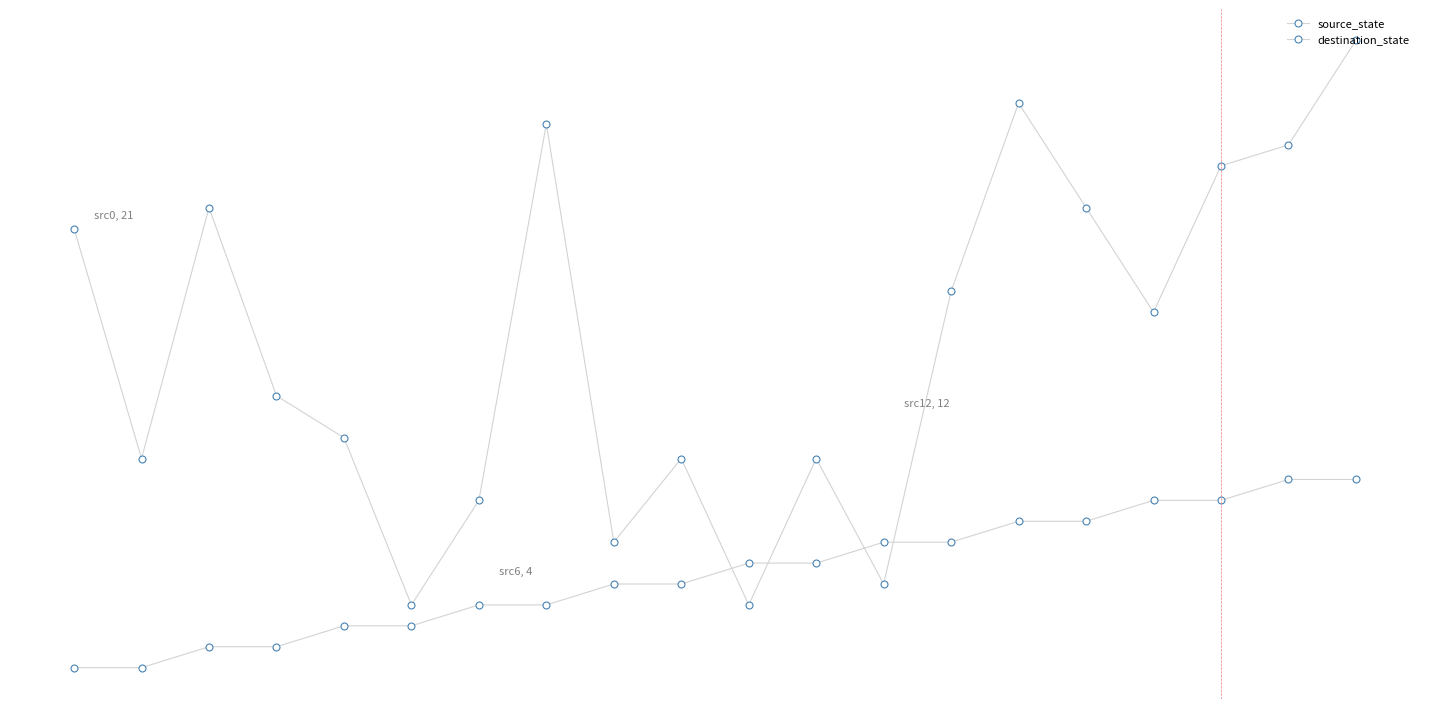

Is this an area chart (filled region under the line)?

No